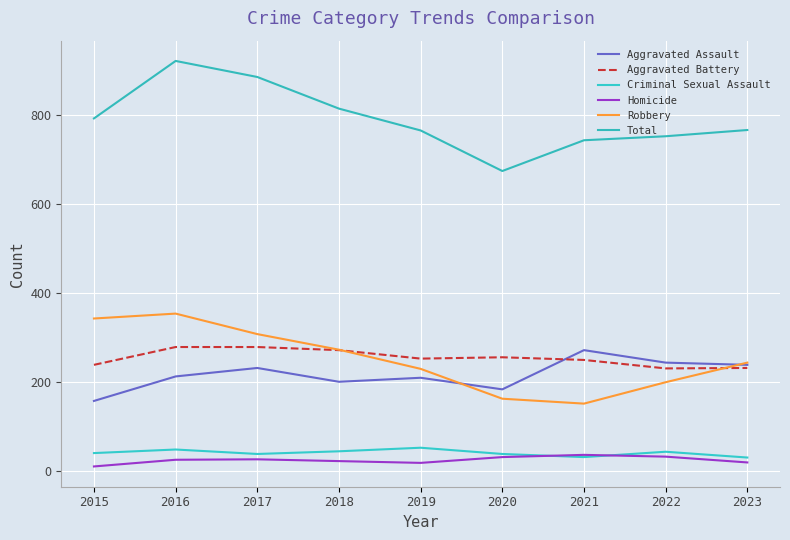

What are all the series names shown in the legend?

Aggravated Assault, Aggravated Battery, Criminal Sexual Assault, Homicide, Robbery, Total